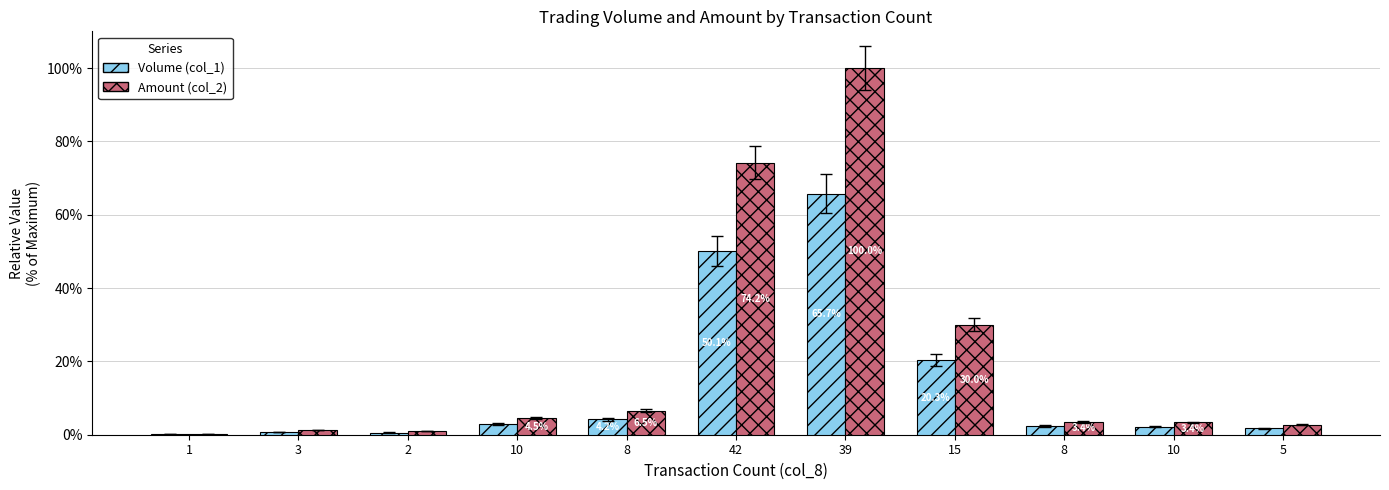

How many groups of bars are there?

11